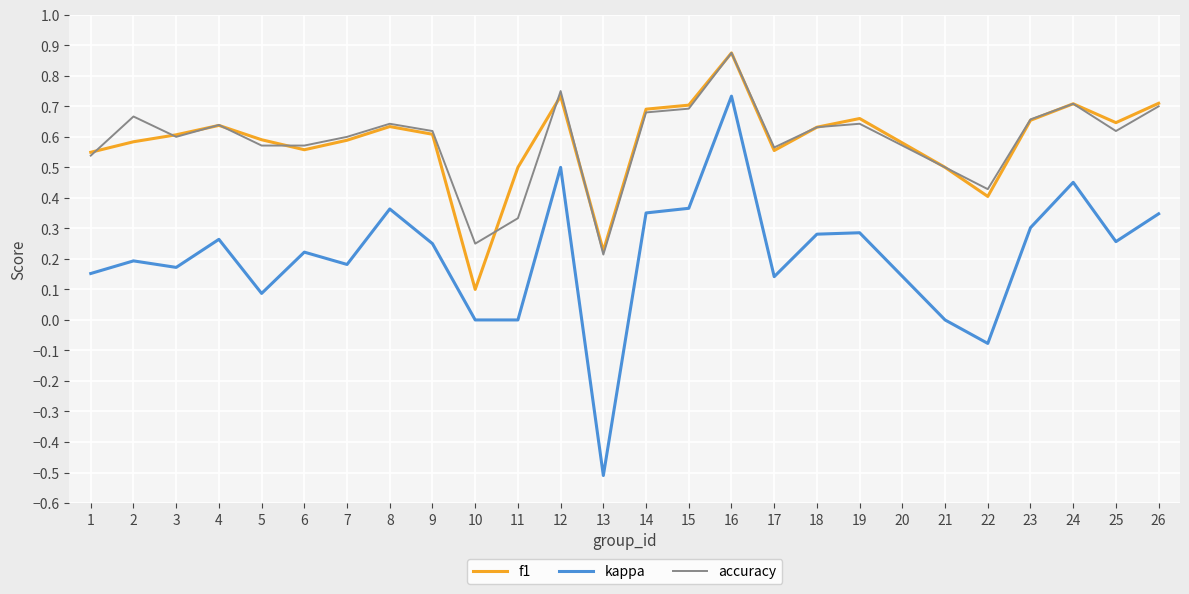

Which series has the largest range (max minus min)?

kappa